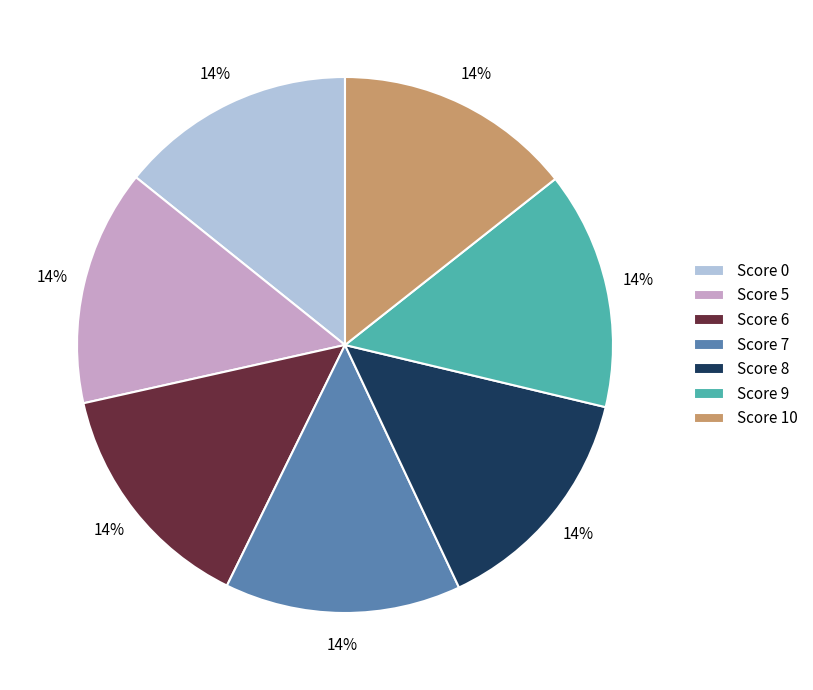

To the nearest percent, what portion does Score 10 represent?

14%